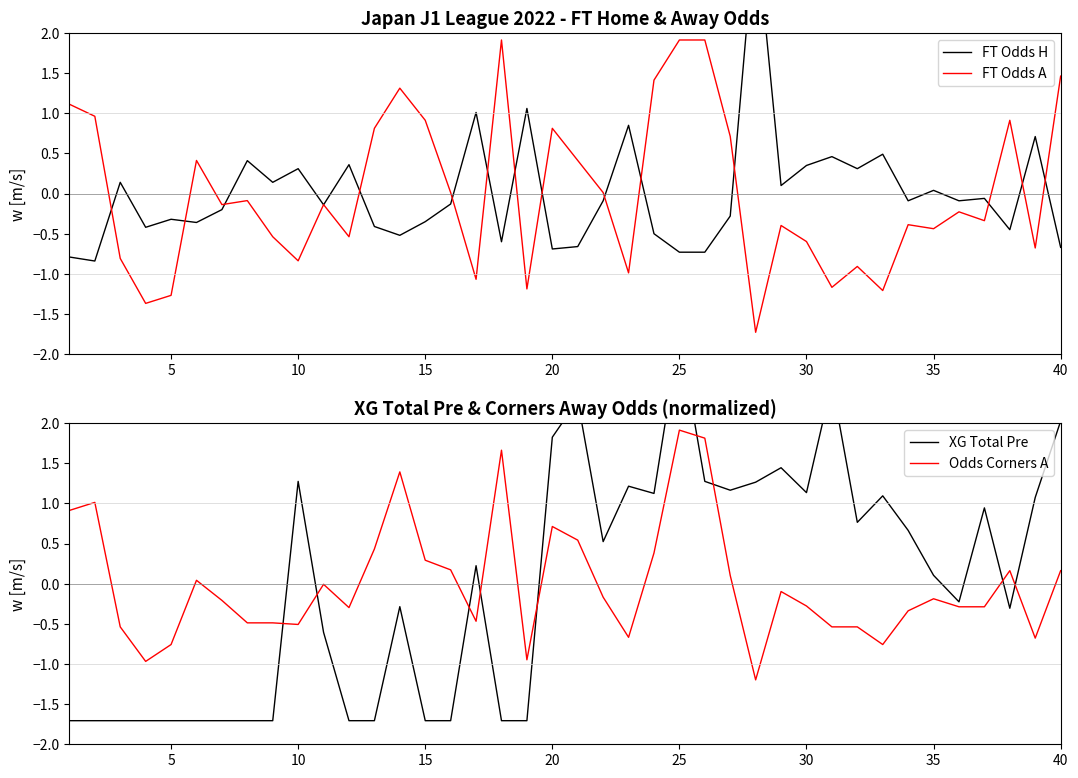

Which series has the widest spread of values?

XG Total Pre